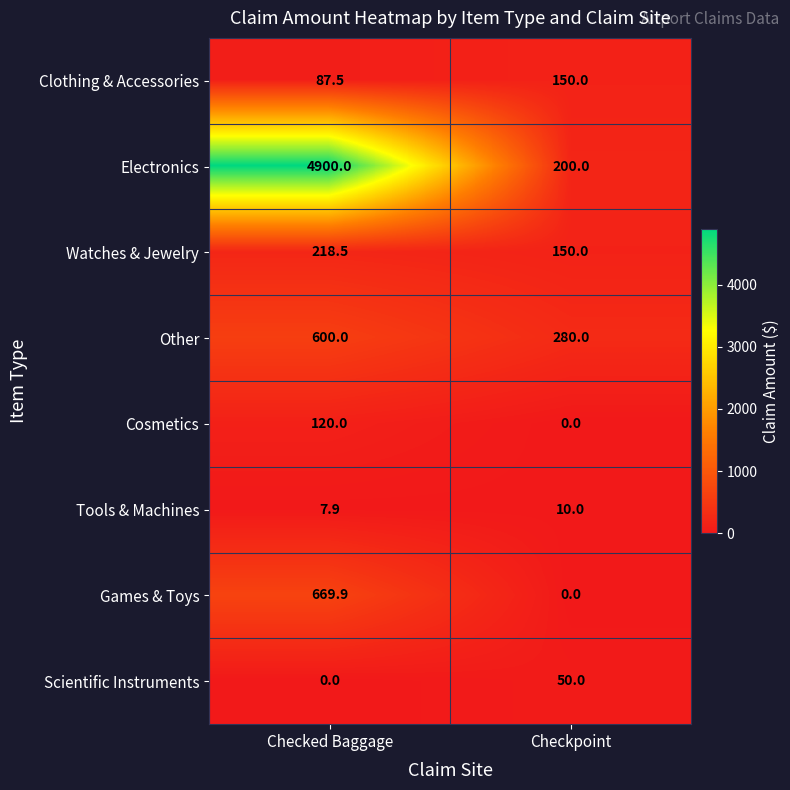

At which label is Scientific Instruments closest to 25?

Checked Baggage